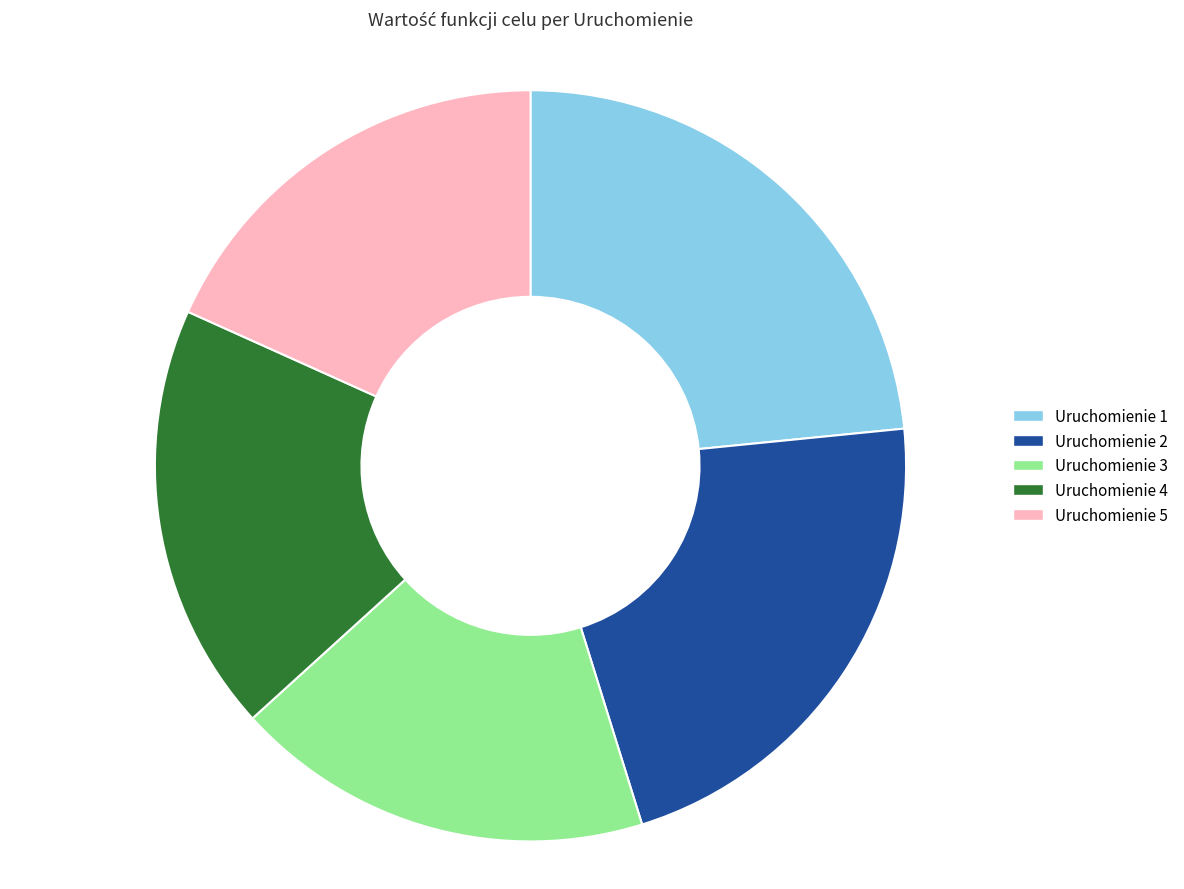

Approximately how many times larger is the value at Uruchomienie 3 compared to Uruchomienie 4?

1.0